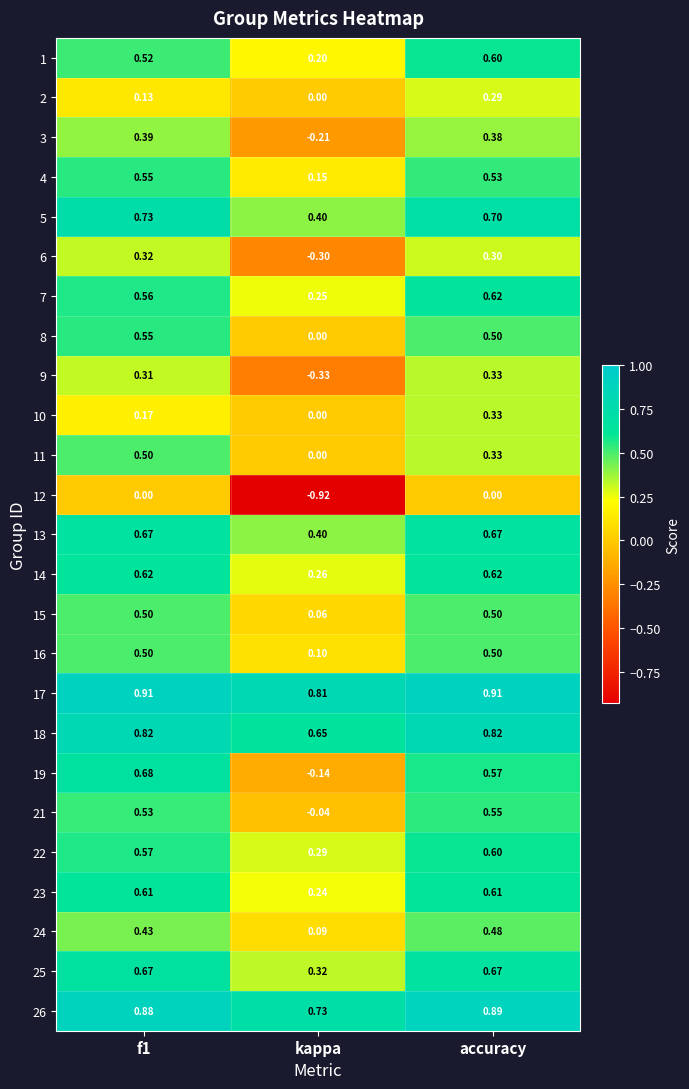

At which label does 9 reach its peak?

accuracy